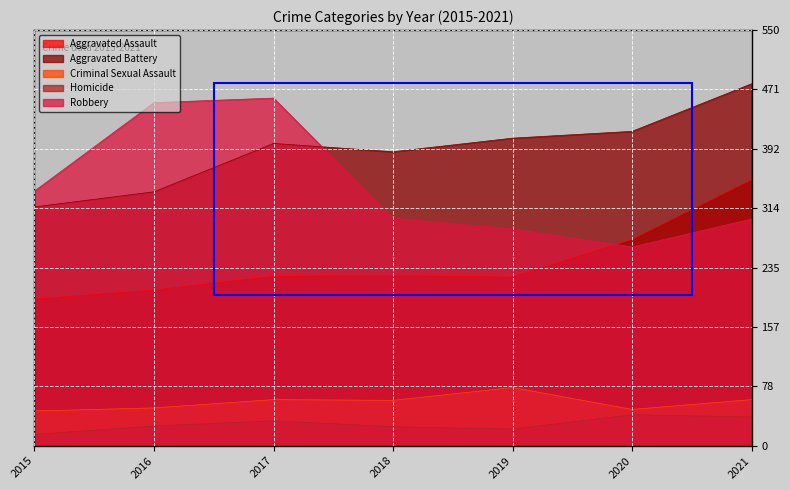

Rank the series at 2017 from highest to lowest value.

Robbery, Aggravated Battery, Aggravated Assault, Criminal Sexual Assault, Homicide